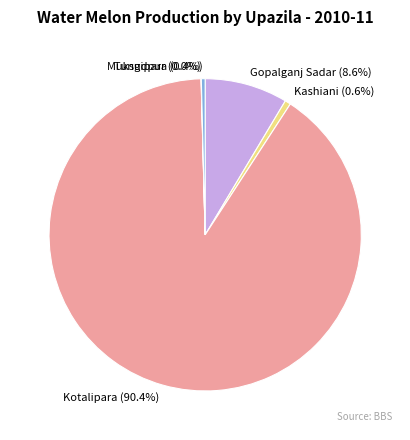

What portion of the pie excludes Gopalganj Sadar?

91.4%